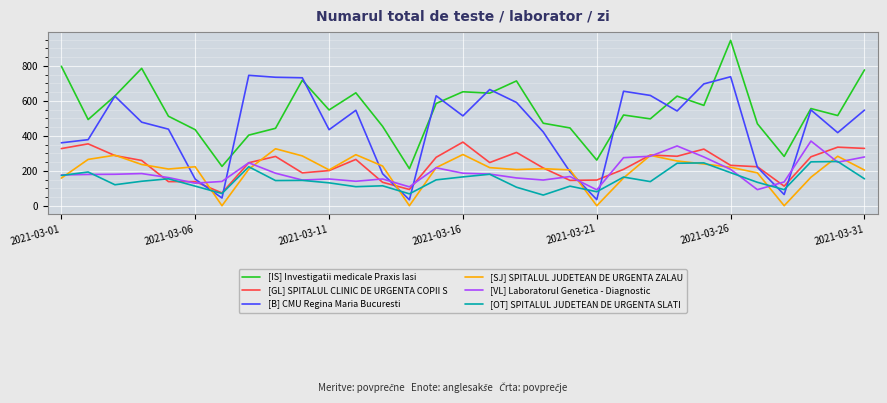

Which series has the largest total across all categories?

[IS] Investigatii medicale Praxis Iasi